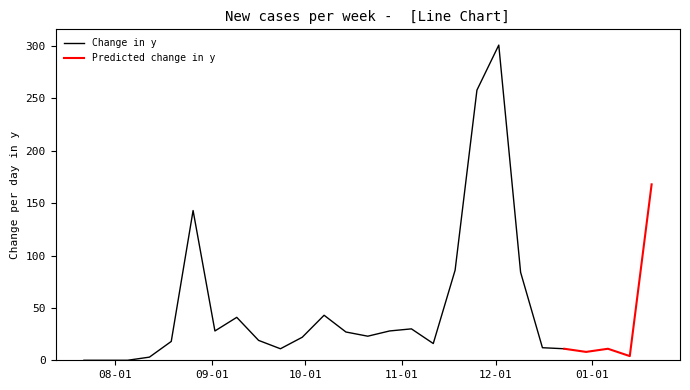

List the labels in order of value, largest first.

2024-12-02, 2024-11-25, 2025-01-20, 2024-08-26, 2024-11-18, 2024-12-09, 2024-10-07, 2024-09-09, 2024-11-04, 2024-09-02, 2024-10-28, 2024-10-14, 2024-10-21, 2024-09-30, 2024-09-16, 2024-08-19, 2024-11-11, 2024-12-16, 2024-09-23, 2024-12-23, 2025-01-06, 2024-12-30, 2025-01-13, 2024-08-12, 2024-07-22, 2024-07-29, 2024-08-05